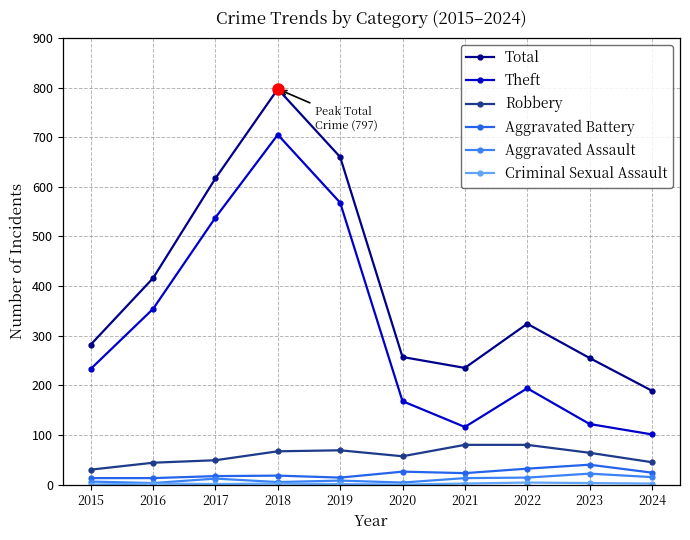

Is this an area chart (filled region under the line)?

No